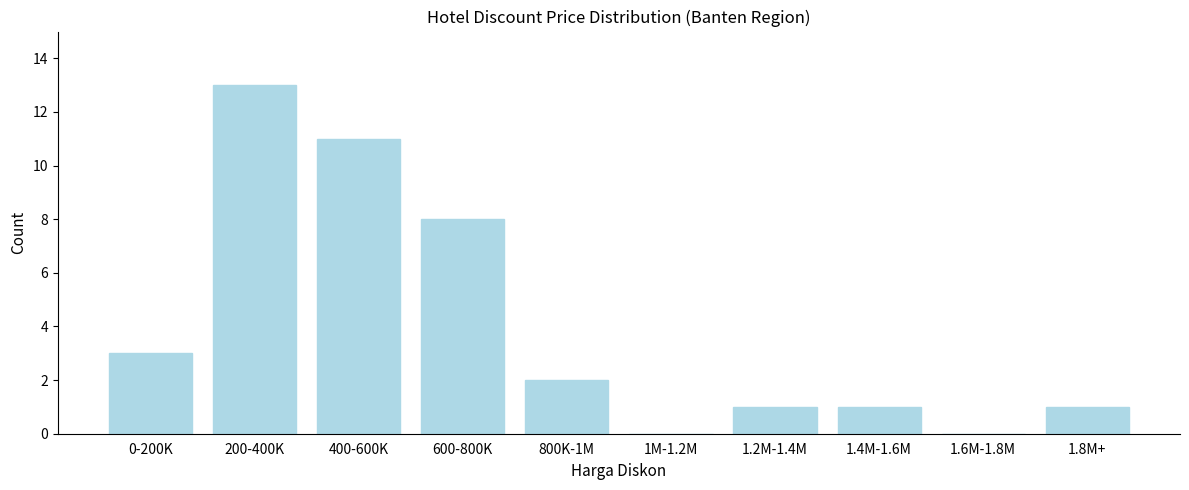

Reading left to right, transcribe all the data shown in this chart.

0-200K=3	200-400K=13	400-600K=11	600-800K=8	800K-1M=2	1M-1.2M=0	1.2M-1.4M=1	1.4M-1.6M=1	1.6M-1.8M=0	1.8M+=1